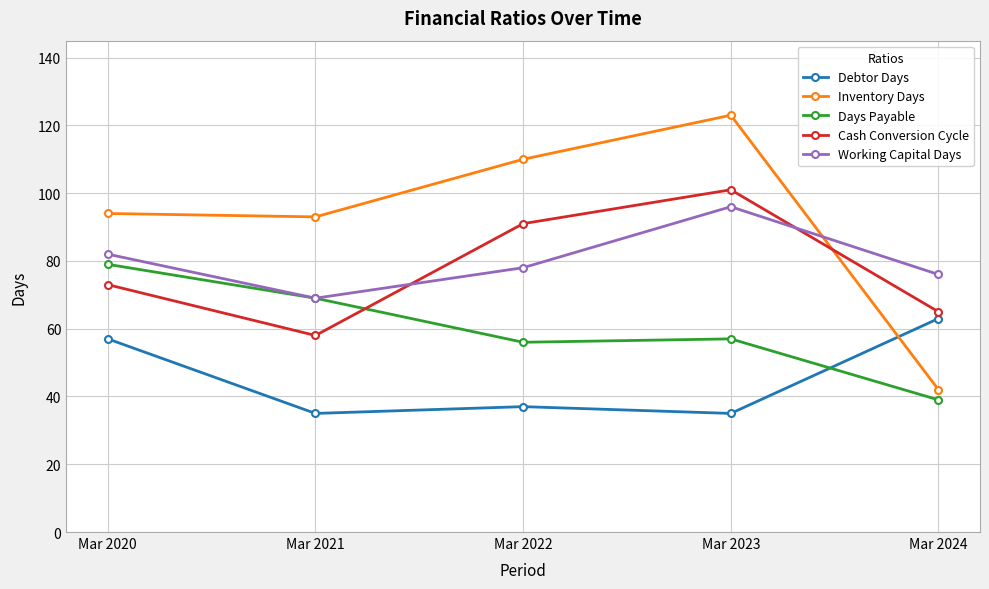

Where is the first local minimum for Cash Conversion Cycle?

Mar 2021